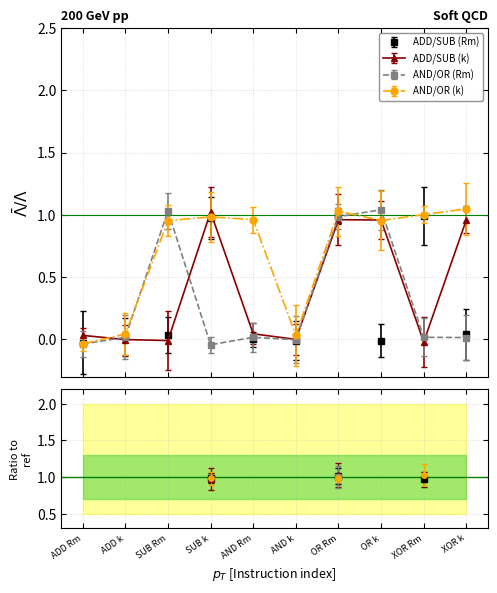

What are all the series names shown in the legend?

ADD/SUB (Rm), ADD/SUB (k), AND/OR (Rm), AND/OR (k)